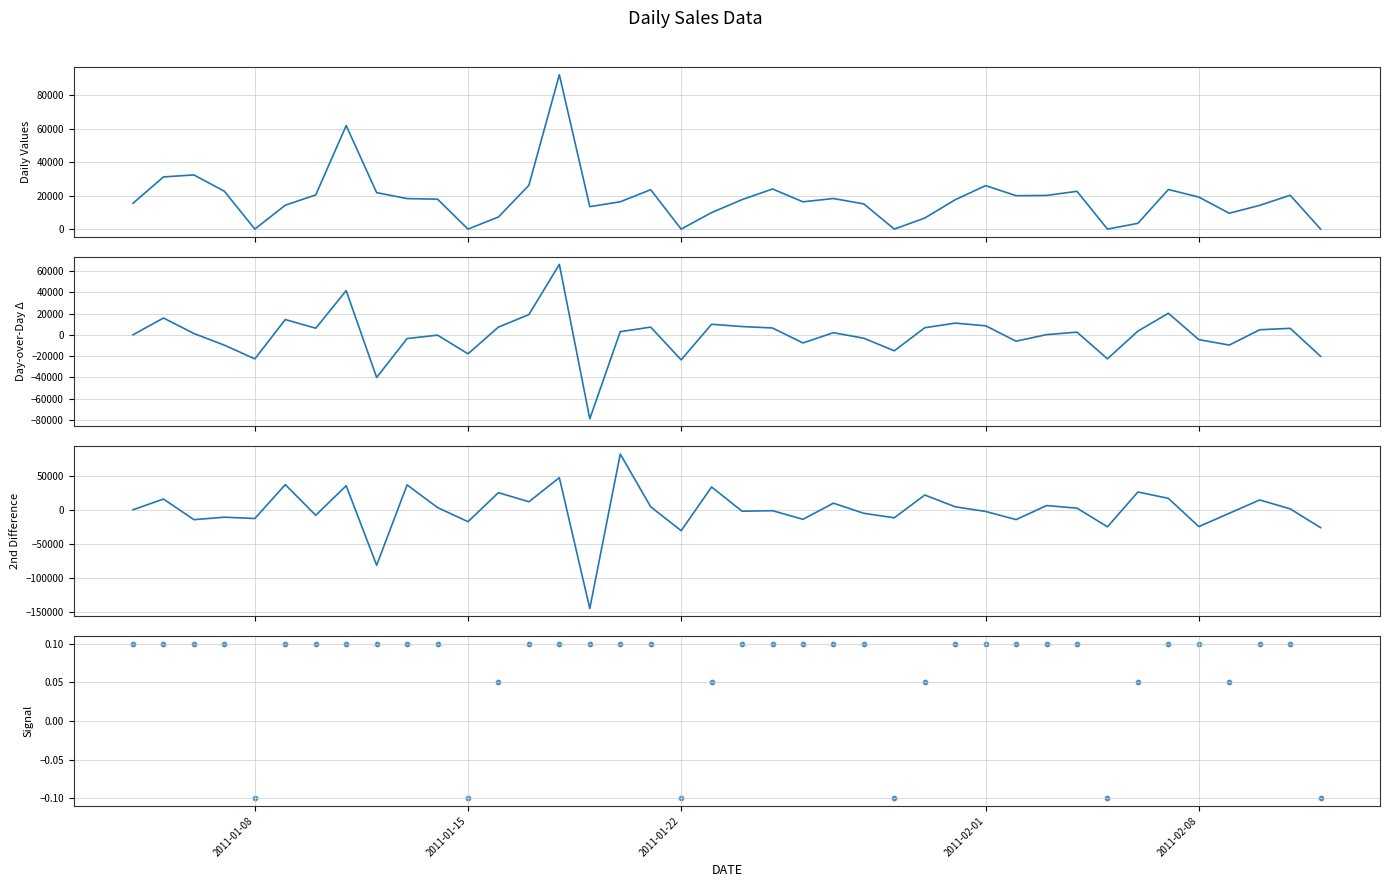

Which series has the largest Y range (max minus min)?

accel